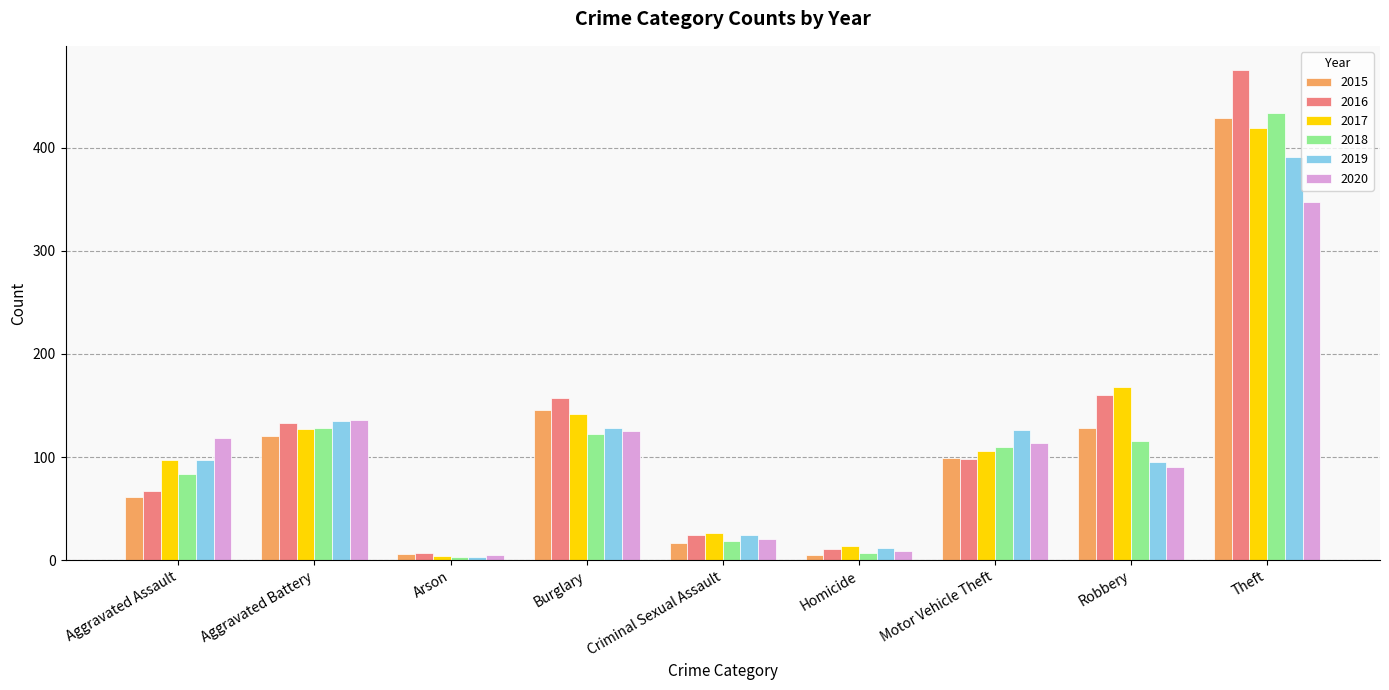

The value of 2015 at Aggravated Battery is 186. True or false?

False